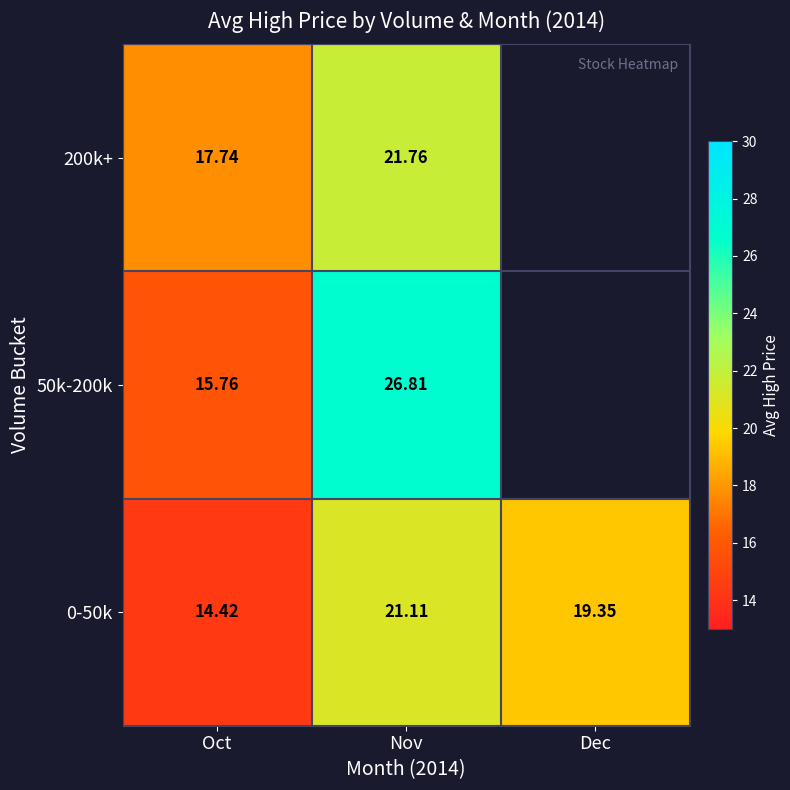

What is the maximum value shown in the chart?

26.8